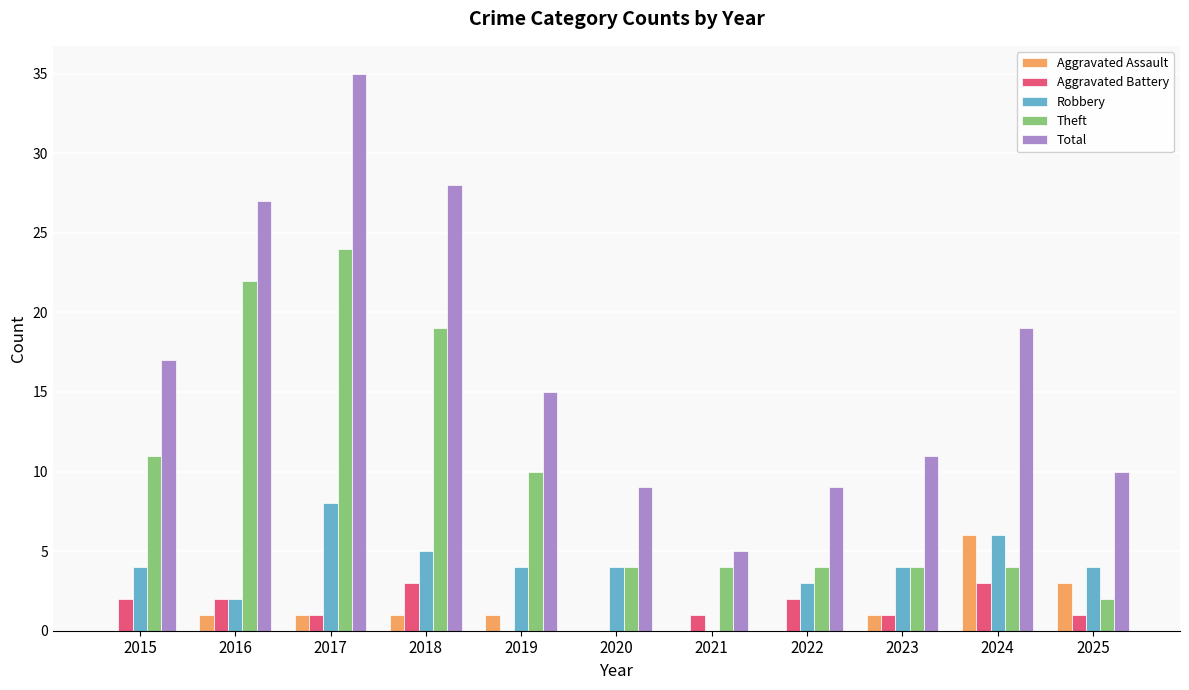

Reading left to right, list all the values displayed in this chart.

Aggravated Assault: 0	1	1	1	1	0	0	0	1	6	3
Aggravated Battery: 2	2	1	3	0	0	1	2	1	3	1
Robbery: 4	2	8	5	4	4	0	3	4	6	4
Theft: 11	22	24	19	10	4	4	4	4	4	2
Total: 17	27	35	28	15	9	5	9	11	19	10